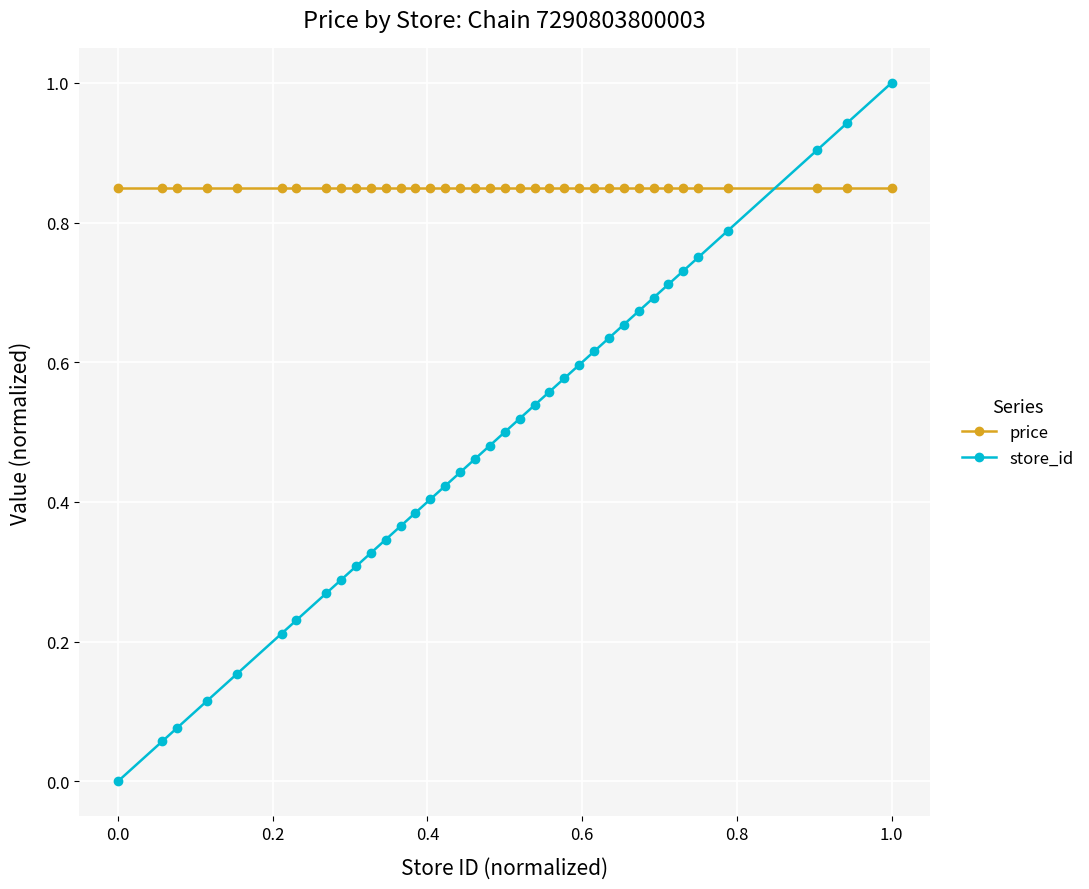

Rank the series by their average value, from highest to lowest.

price, store_id